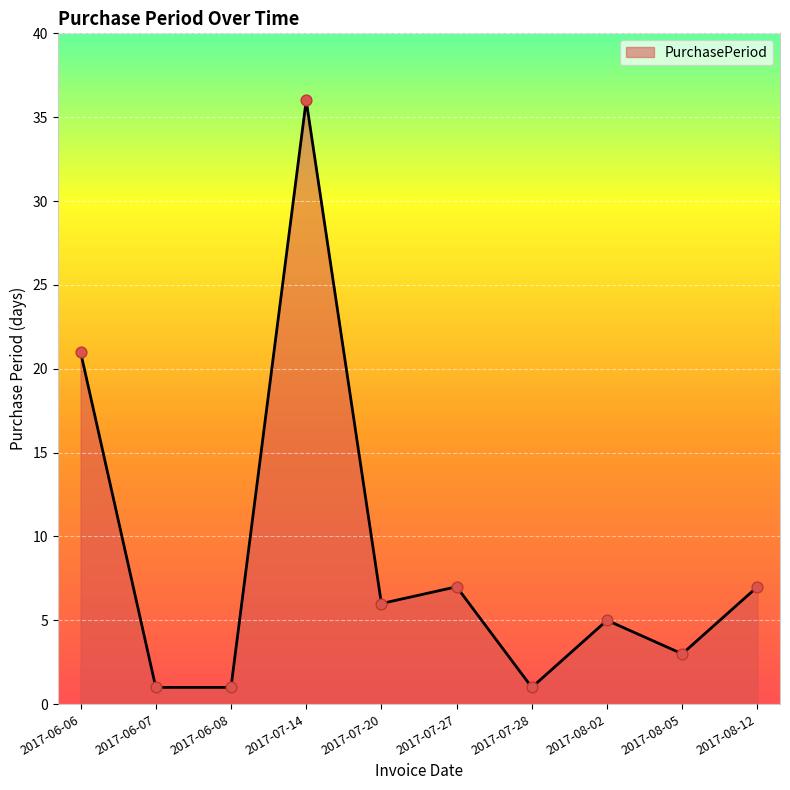

What is the ratio of the value at 2017-07-14 to the value at 2017-08-12?

5.1